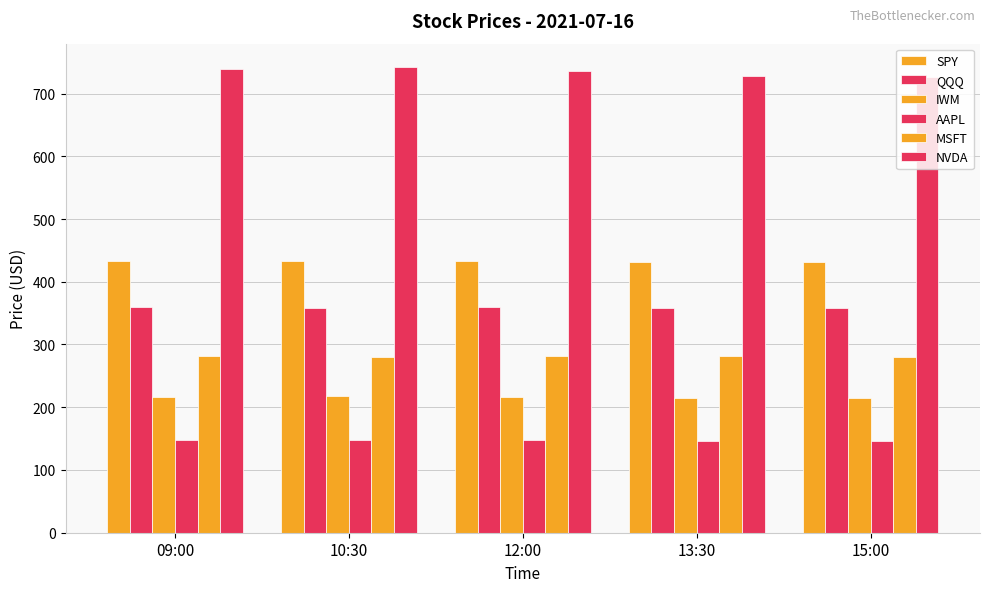

What is the difference between the second highest and minimum values in the MSFT series?

1.4